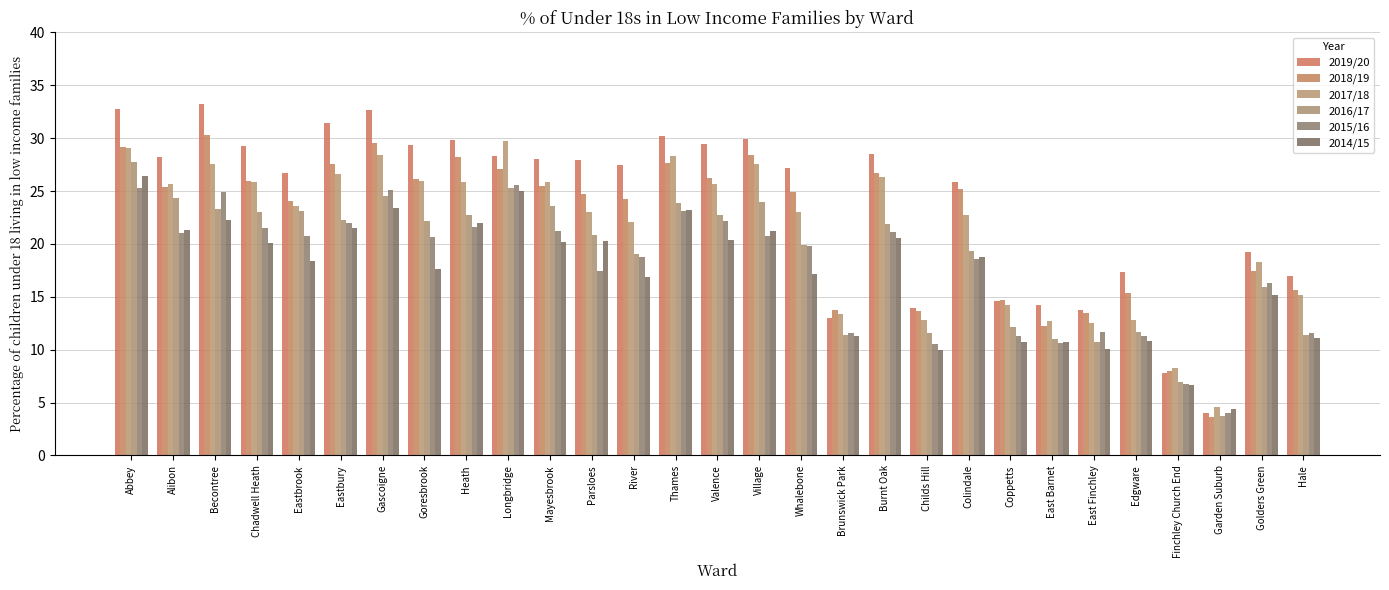

Reading left to right, list all the values displayed in this chart.

2019/20: 32.7	28.2	33.2	29.3	26.7	31.4	32.6	29.4	29.8	28.3	28.0	27.9	27.4	30.2	29.5	29.9	27.2	13.0	28.5	13.9	25.8	14.6	14.2	13.8	17.3	7.8	4.1	19.2	17.0
2018/19: 29.2	25.4	30.3	26.0	24.1	27.5	29.6	26.1	28.2	27.0	25.5	24.7	24.3	27.7	26.2	28.4	24.9	13.8	26.7	13.7	25.2	14.7	12.2	13.4	15.3	8.0	3.6	17.4	15.7
2017/18: 29.1	25.7	27.6	25.9	23.6	26.6	28.4	26.0	25.9	29.7	25.8	23.0	22.1	28.4	25.7	27.6	23.1	13.4	26.3	12.8	22.8	14.3	12.7	12.5	12.8	8.2	4.6	18.3	15.1
2016/17: 27.8	24.4	23.3	23.0	23.1	22.2	24.6	22.1	22.8	25.2	23.6	20.8	19.1	23.8	22.7	23.9	19.9	11.3	21.9	11.6	19.3	12.2	11.0	10.7	11.7	7.0	3.8	16.0	11.4
2015/16: 25.3	21.1	24.9	21.5	20.7	22.0	25.1	20.7	21.6	25.6	21.2	17.5	18.8	23.1	22.2	20.7	19.8	11.6	21.1	10.6	18.6	11.3	10.6	11.7	11.2	6.8	4.0	16.3	11.6
2014/15: 26.4	21.3	22.3	20.0	18.4	21.5	23.4	17.7	22.0	25.0	20.2	20.3	16.9	23.2	20.4	21.2	17.2	11.3	20.6	9.9	18.8	10.8	10.7	10.1	10.8	6.7	4.3	15.2	11.1